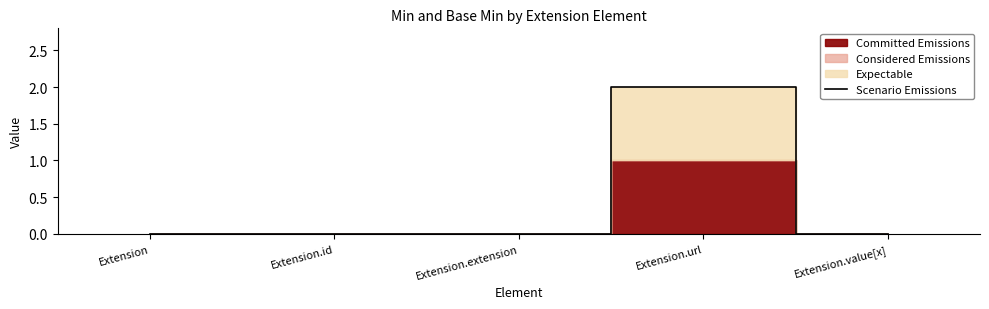

True or false: the data has more than 2 interior local peaks.

False